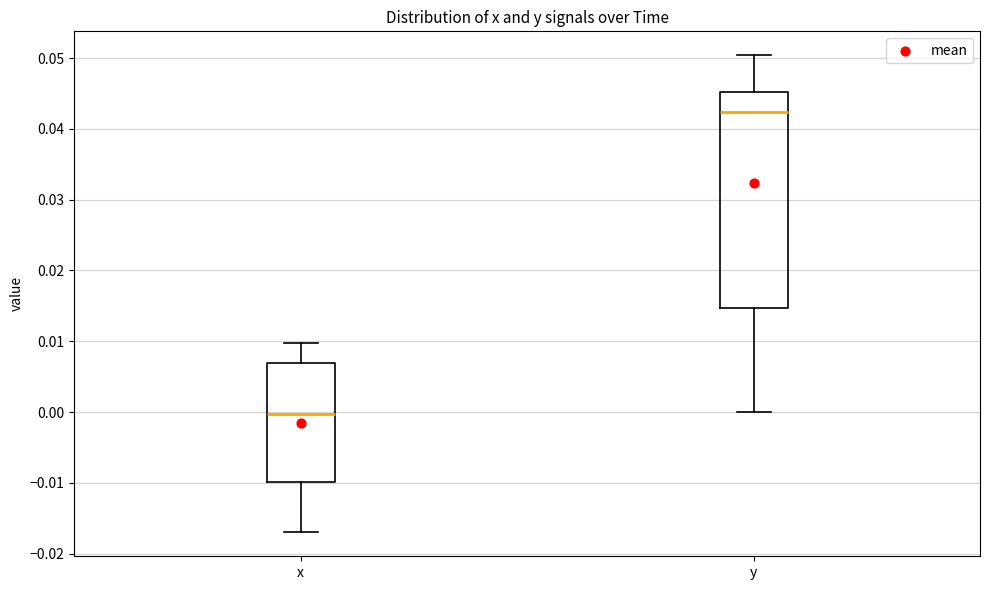

Reading left to right, read every box against the y-axis: the position of its median line, the range the box covers, and the ends of its whiskers. The values are not printed on the chart, so give them approximately, as read against the axis.

x: median 0.000, box -0.010 to 0.007, whiskers -0.017 to 0.010
y: median 0.042, box 0.015 to 0.045, whiskers 0.000 to 0.050